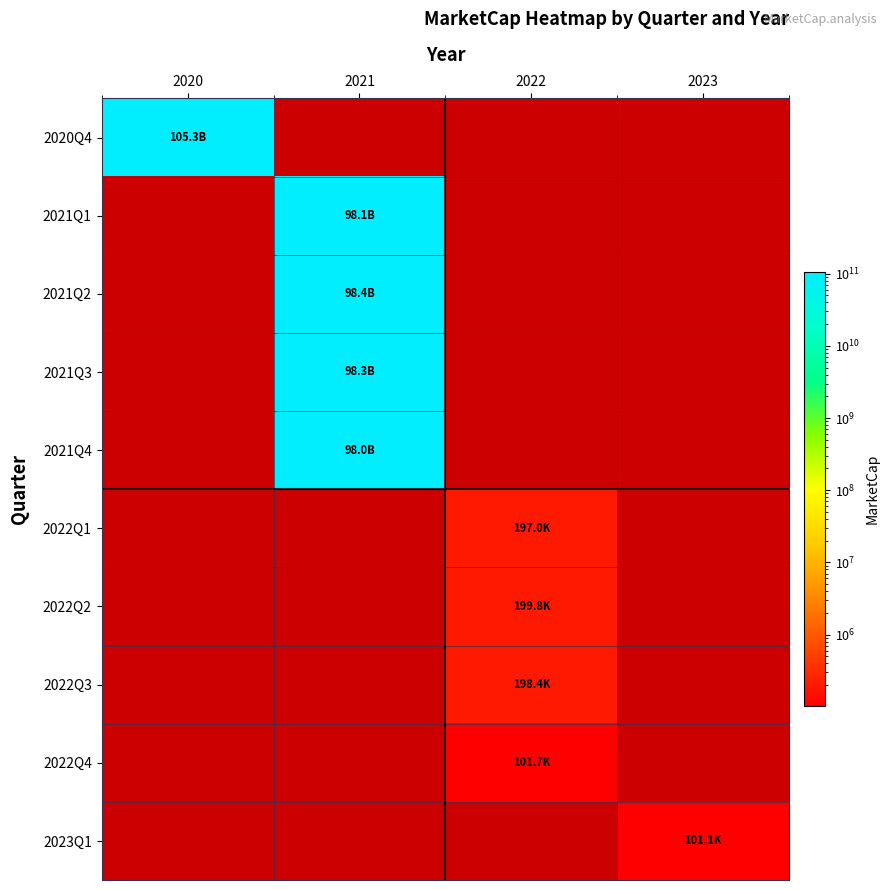

Which has a higher value, 2020 or 2021?

2021